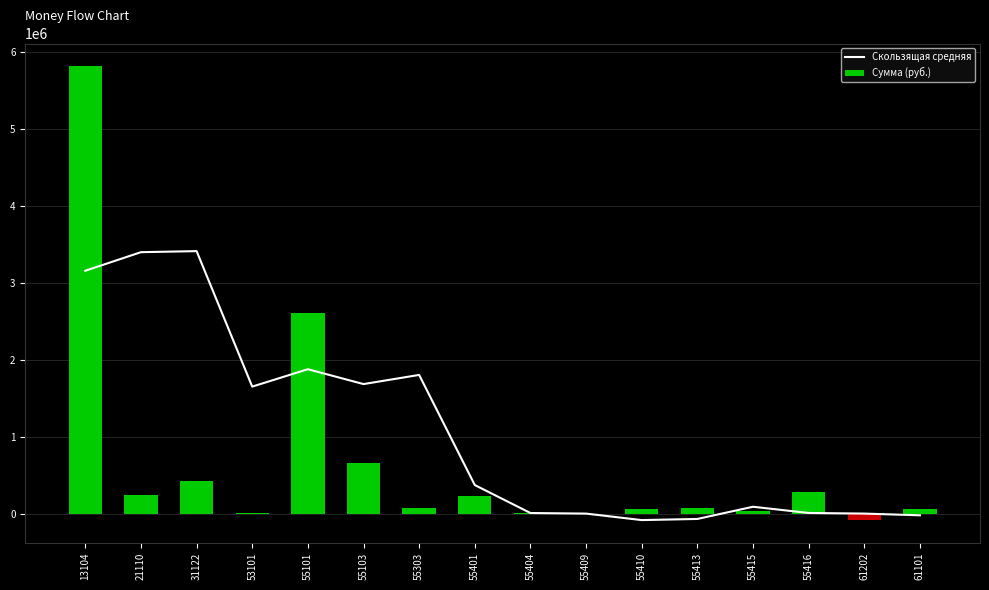

What is the difference between the second highest and minimum values in the Скользящая средняя series?

3472415.0